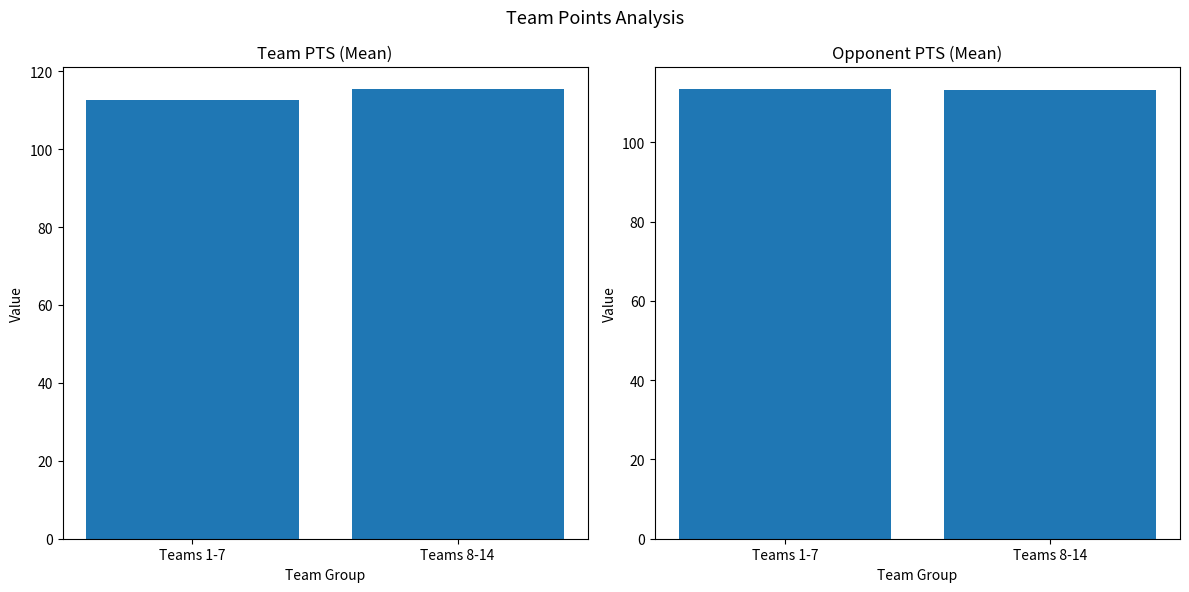

At how many categories does at least one series exceed 113?

2